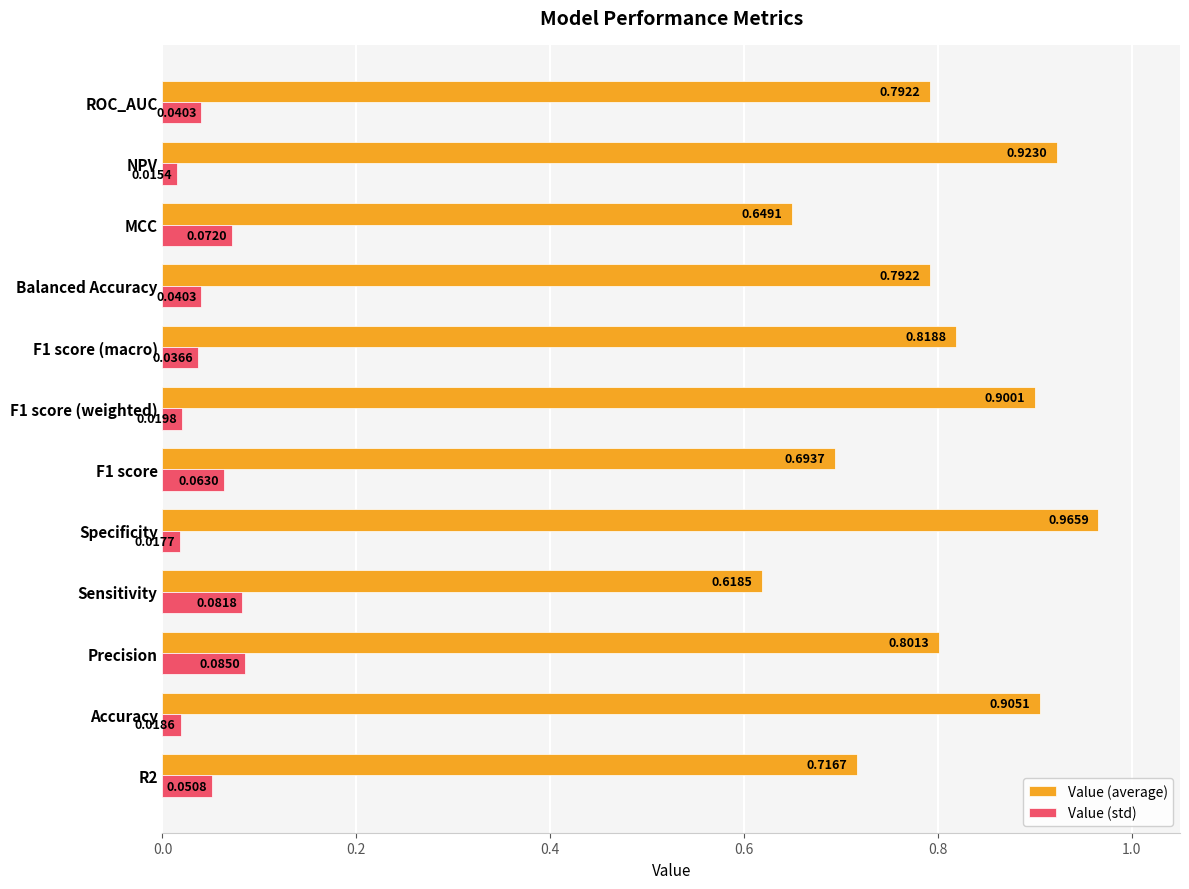

At which category does the chart reach its minimum across all series?

NPV